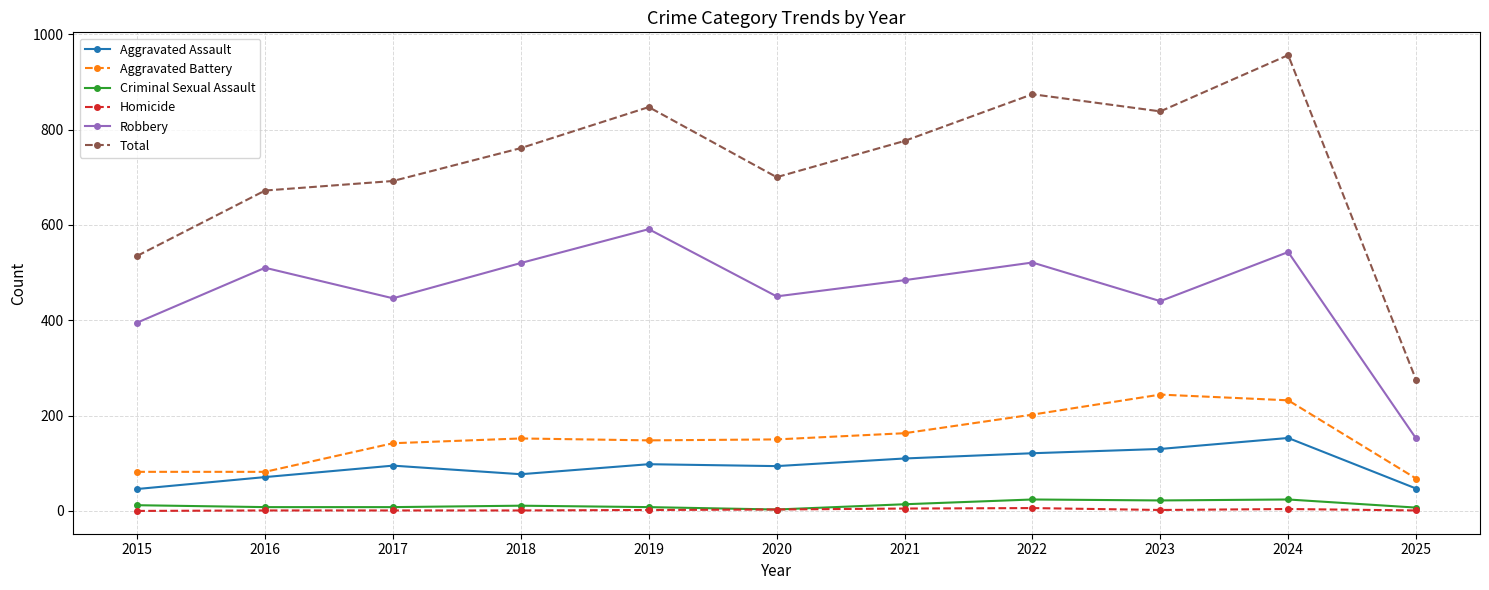

Rank the series by their maximum value, from lowest to highest.

Homicide, Criminal Sexual Assault, Aggravated Assault, Aggravated Battery, Robbery, Total